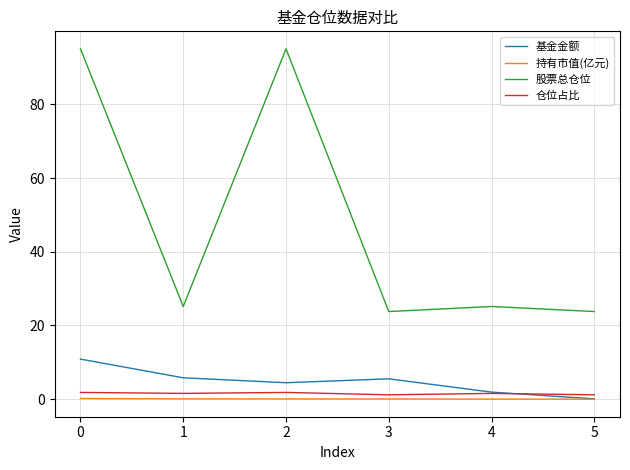

Between 0 and 1, which series saw the biggest shift?

股票总仓位